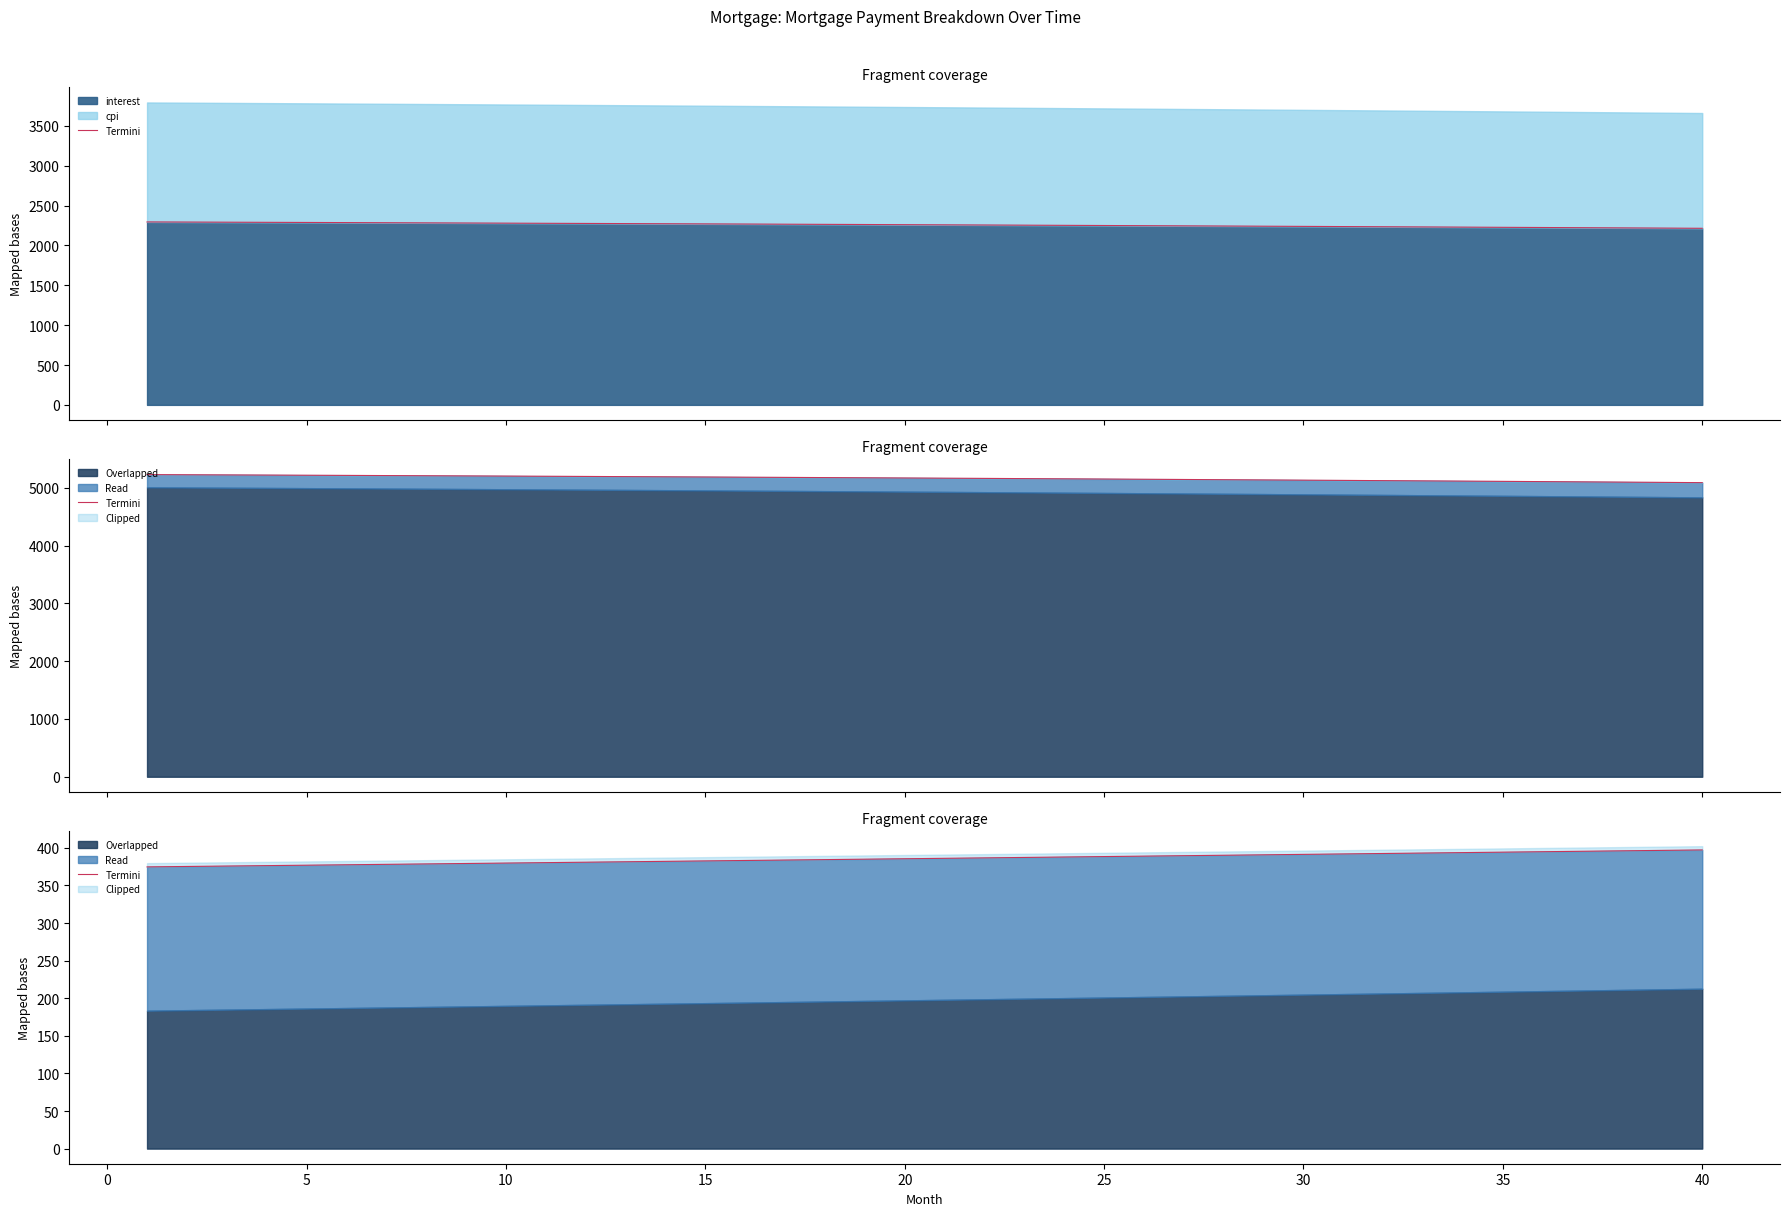

What is the minimum value for interest?

2215.3